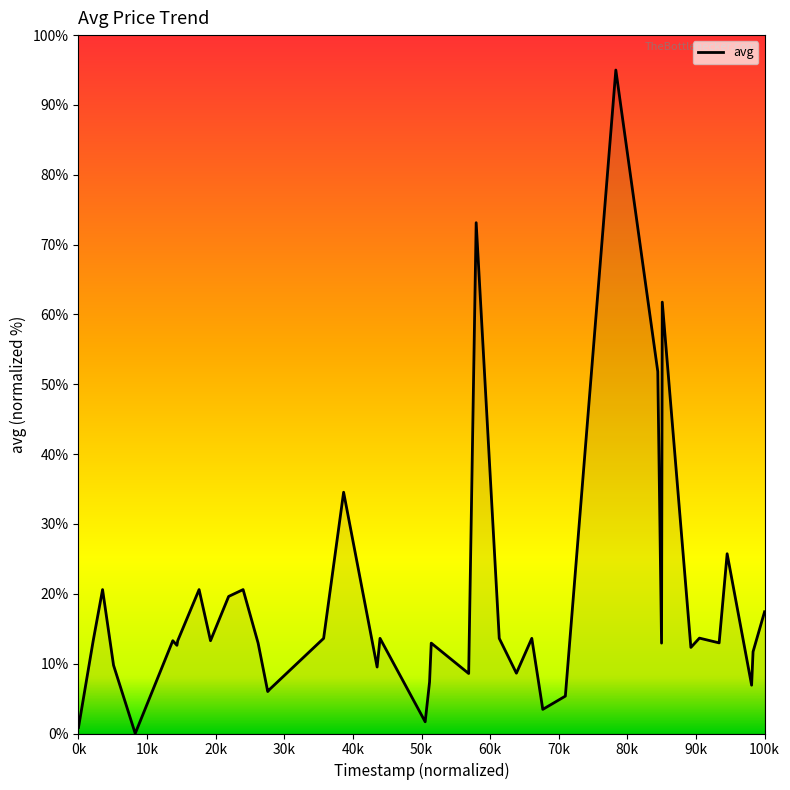

What is the difference between the maximum and minimum values?

95.0